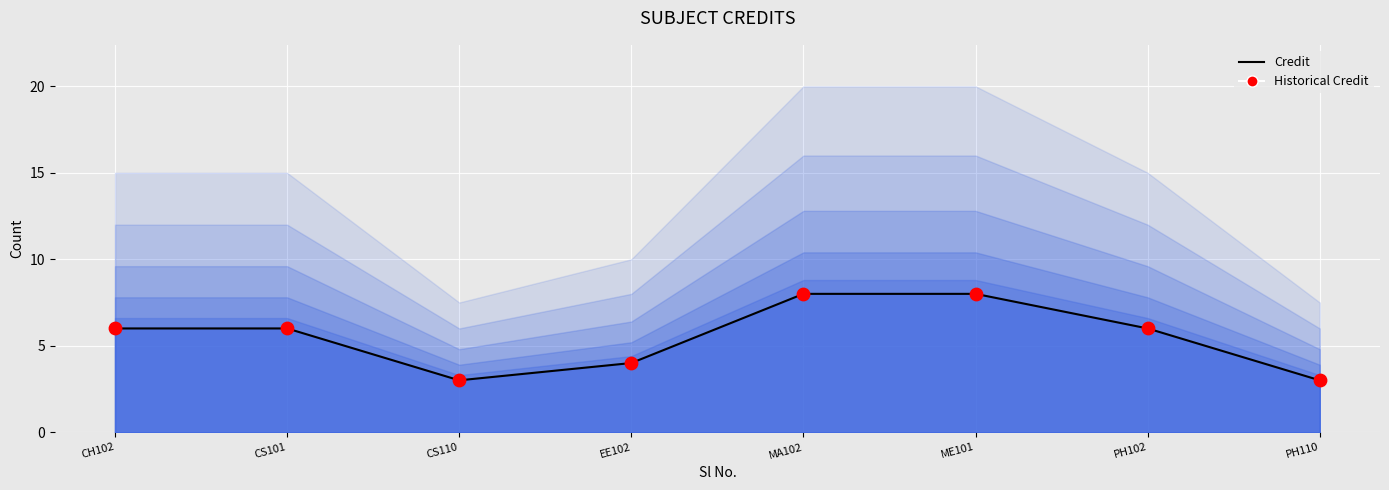

Is the value of Historical Credit at PH110 greater than the value of Credit at ME101?

No